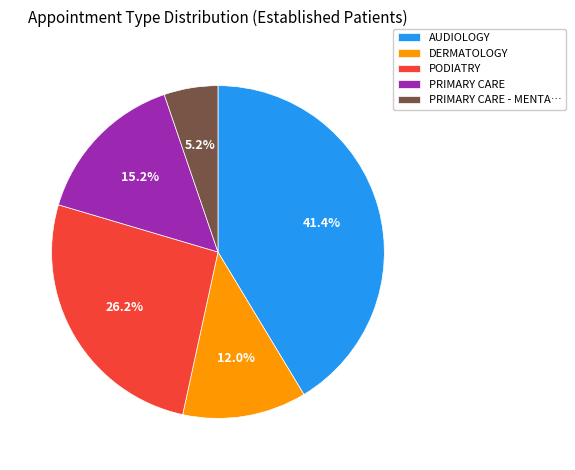

To the nearest percent, what is the average slice percentage?

20%